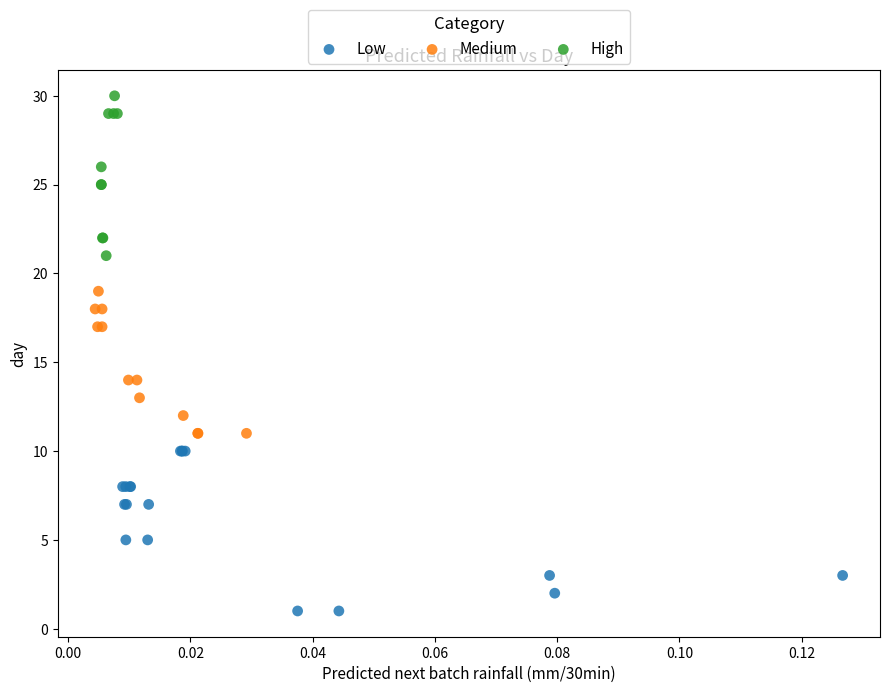

Which series contains the lowest Y value?

Low